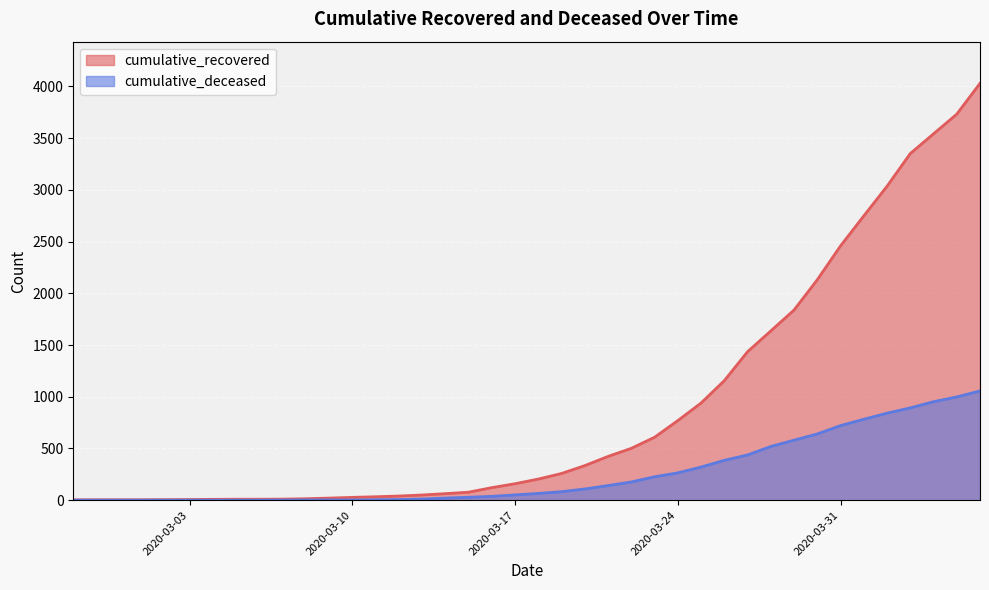

What is the difference between the maximum and minimum values in the cumulative_recovered series?

4027